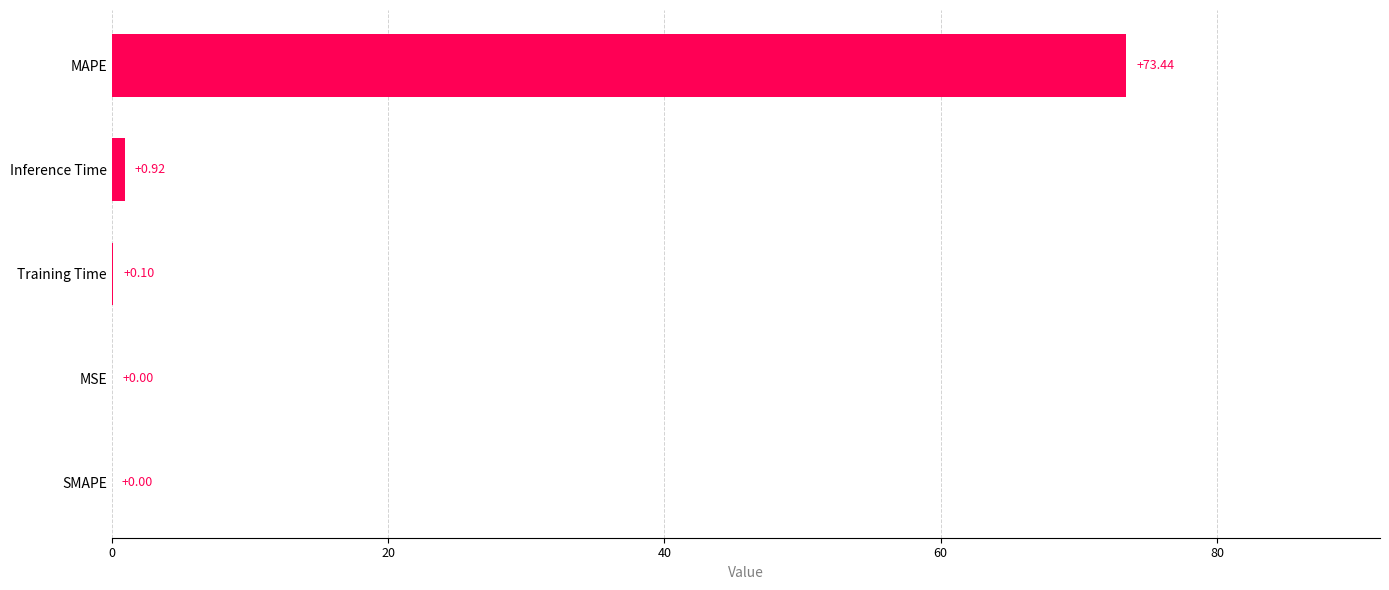

At which label is the value closest to 36?

Inference Time